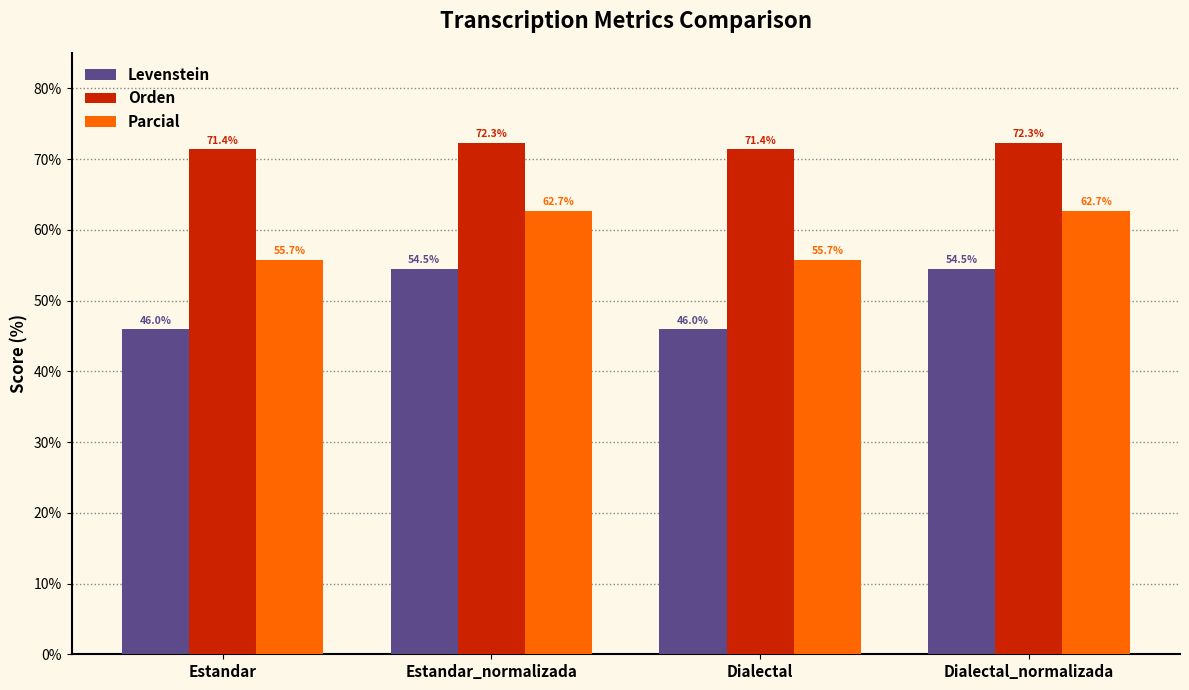

Reading left to right, transcribe all the data shown in this chart.

Levenstein: 46.0	54.5	46.0	54.5
Orden: 71.4	72.3	71.4	72.3
Parcial: 55.7	62.7	55.7	62.7